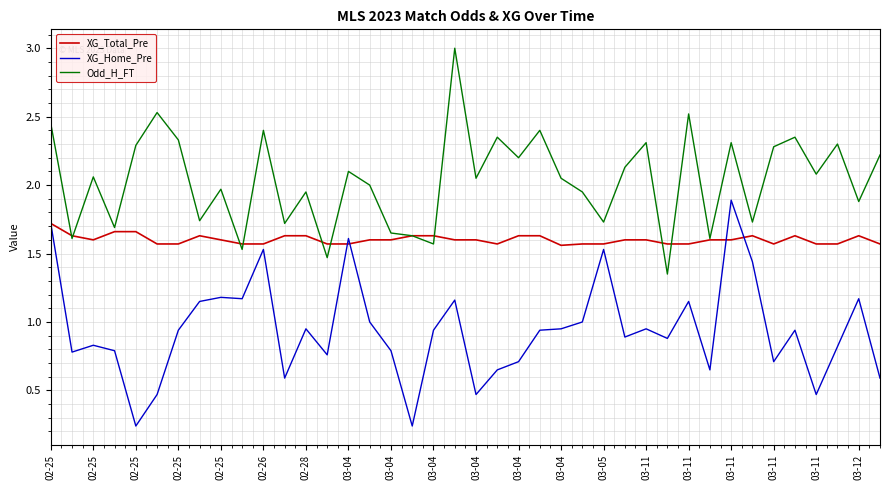

Which series has the largest total across all categories?

Odd_H_FT